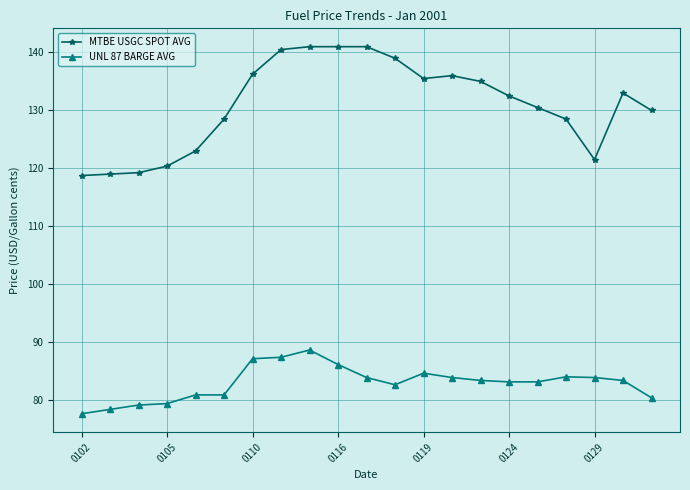

True or false: MTBE USGC SPOT AVG and UNL 87 BARGE AVG intersect in this chart.

False